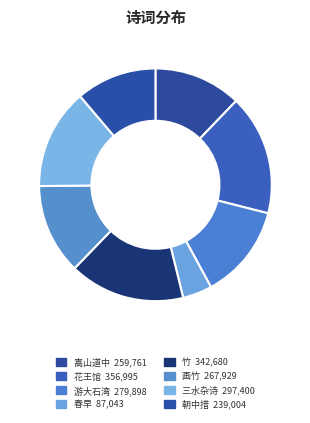

Is it true that 三水杂诗 is 14% of the pie?

True